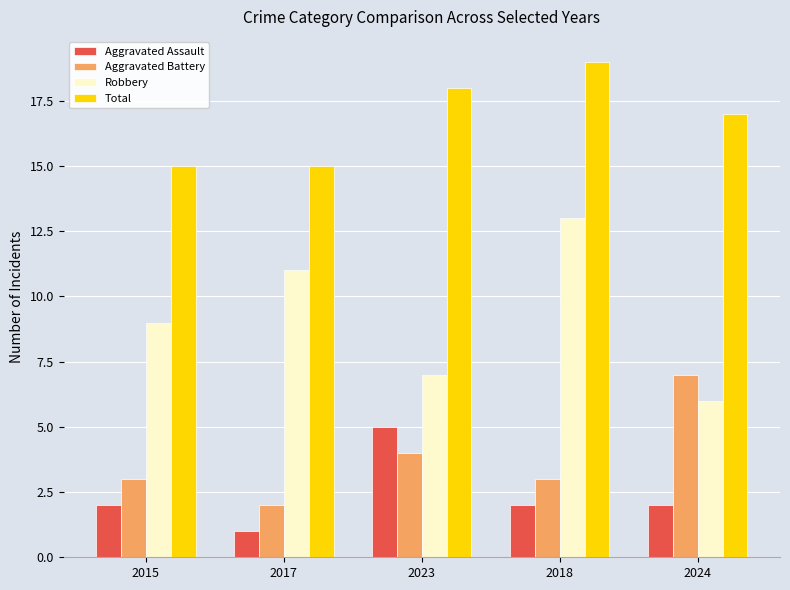

List the series in order of their peak value, highest first.

Total, Robbery, Aggravated Battery, Aggravated Assault